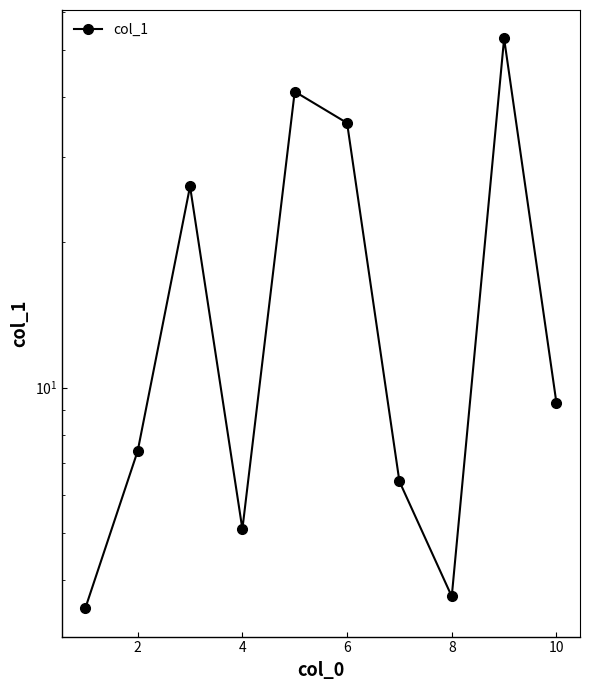

Reading left to right, extract all data points from this chart.

3.5	7.4	26.1	5.1	41.0	35.3	6.4	3.7	52.8	9.3